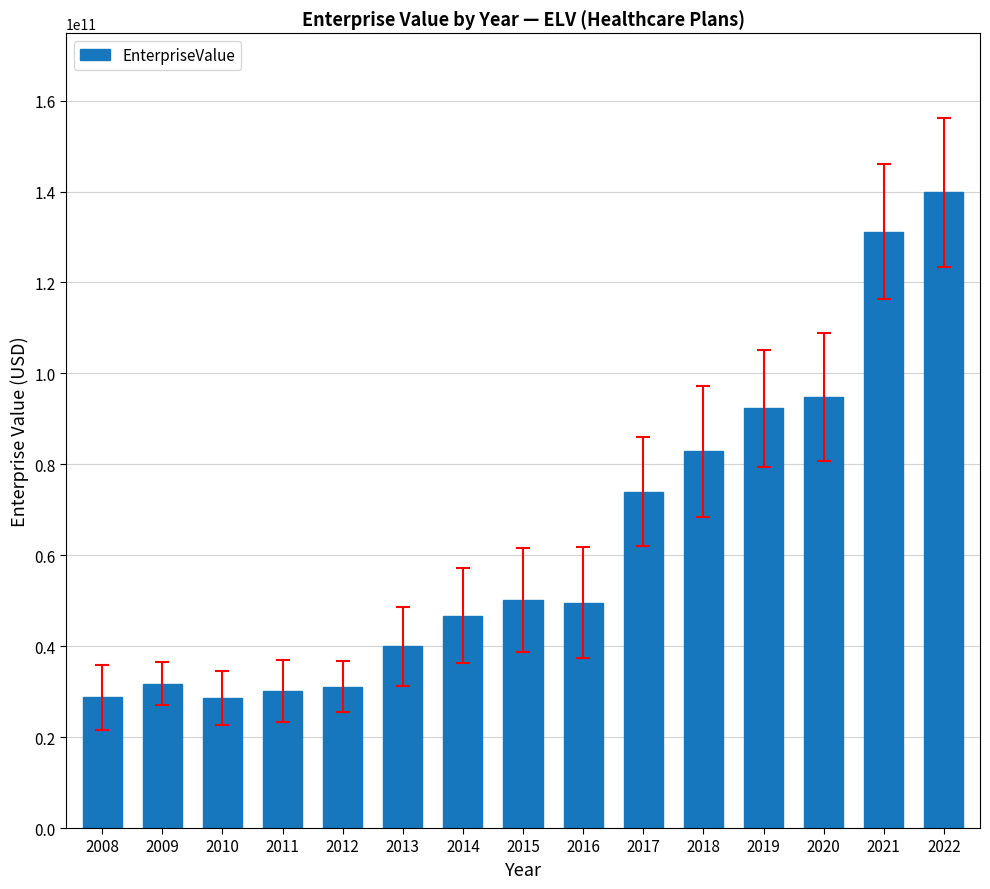

Does the chart contain any negative values?

No